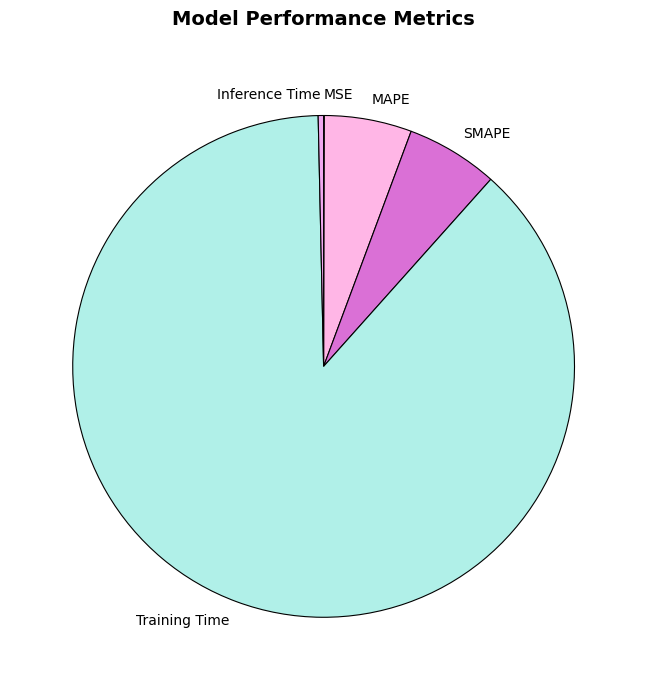

Which slice is the largest?

Training Time